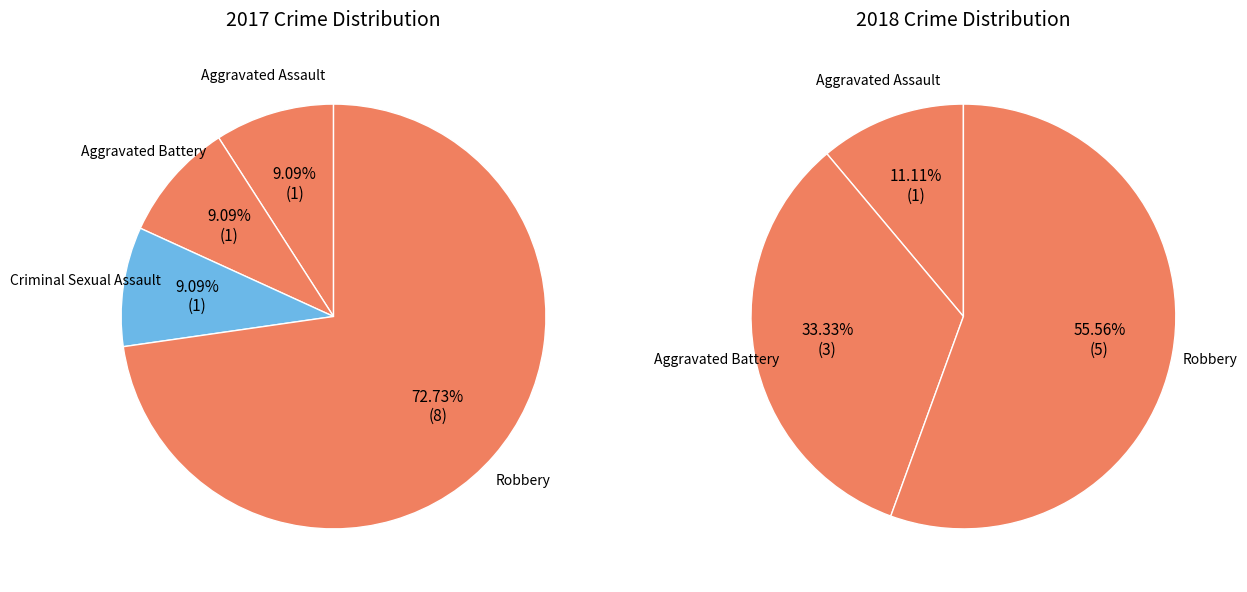

To the nearest percent, what is the average slice percentage?

25%